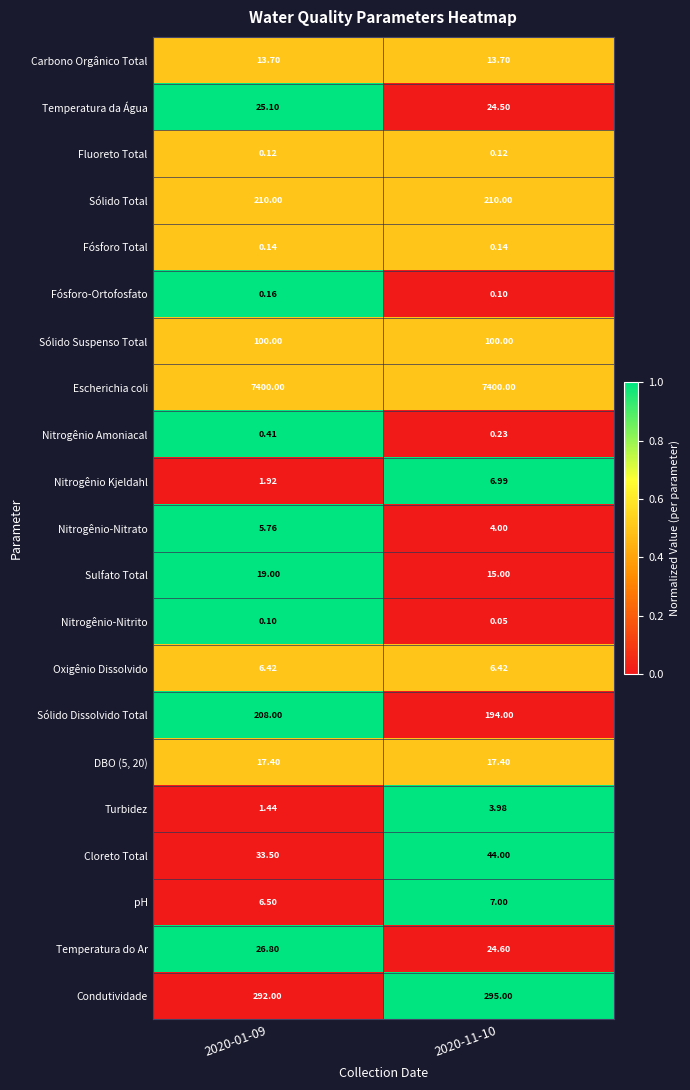

Between 2020-01-09 and 2020-11-10, which series saw the biggest shift?

Sólido Dissolvido Total